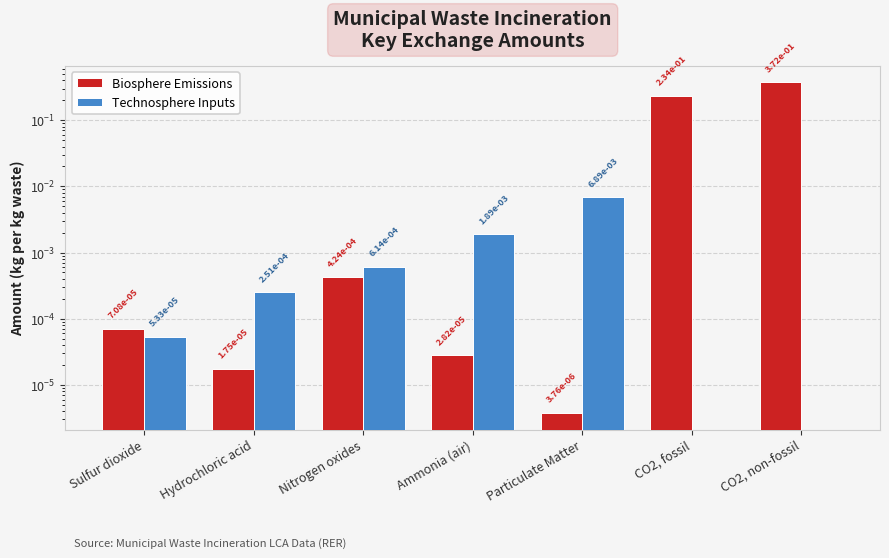

Rank the series by their average value, from lowest to highest.

Technosphere Inputs, Biosphere Emissions